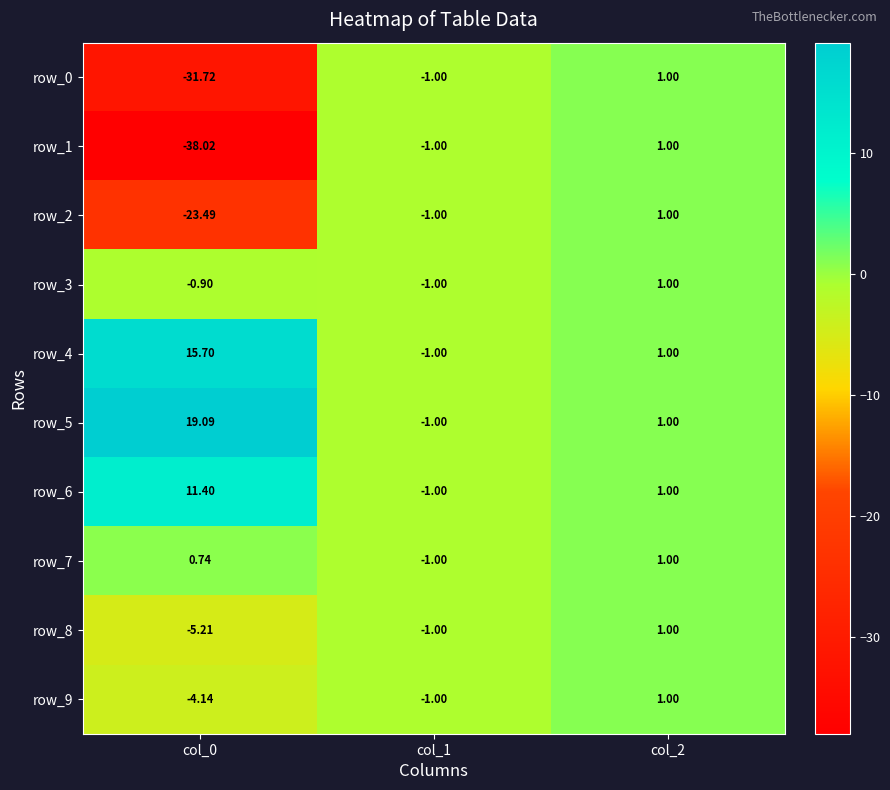

How many data points in row_2 are less than -1?

1